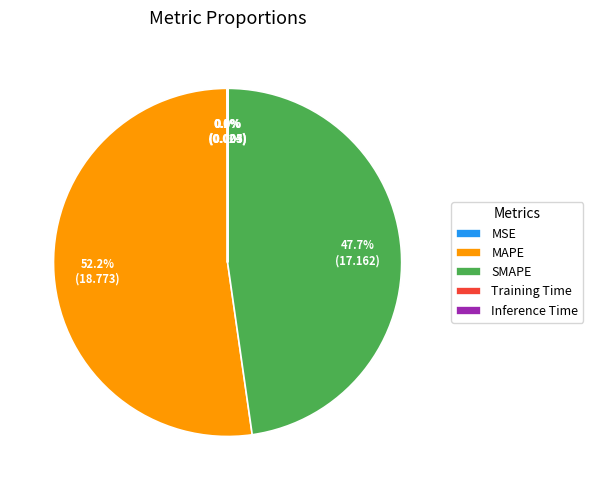

Which slice represents more than half of the pie?

MAPE